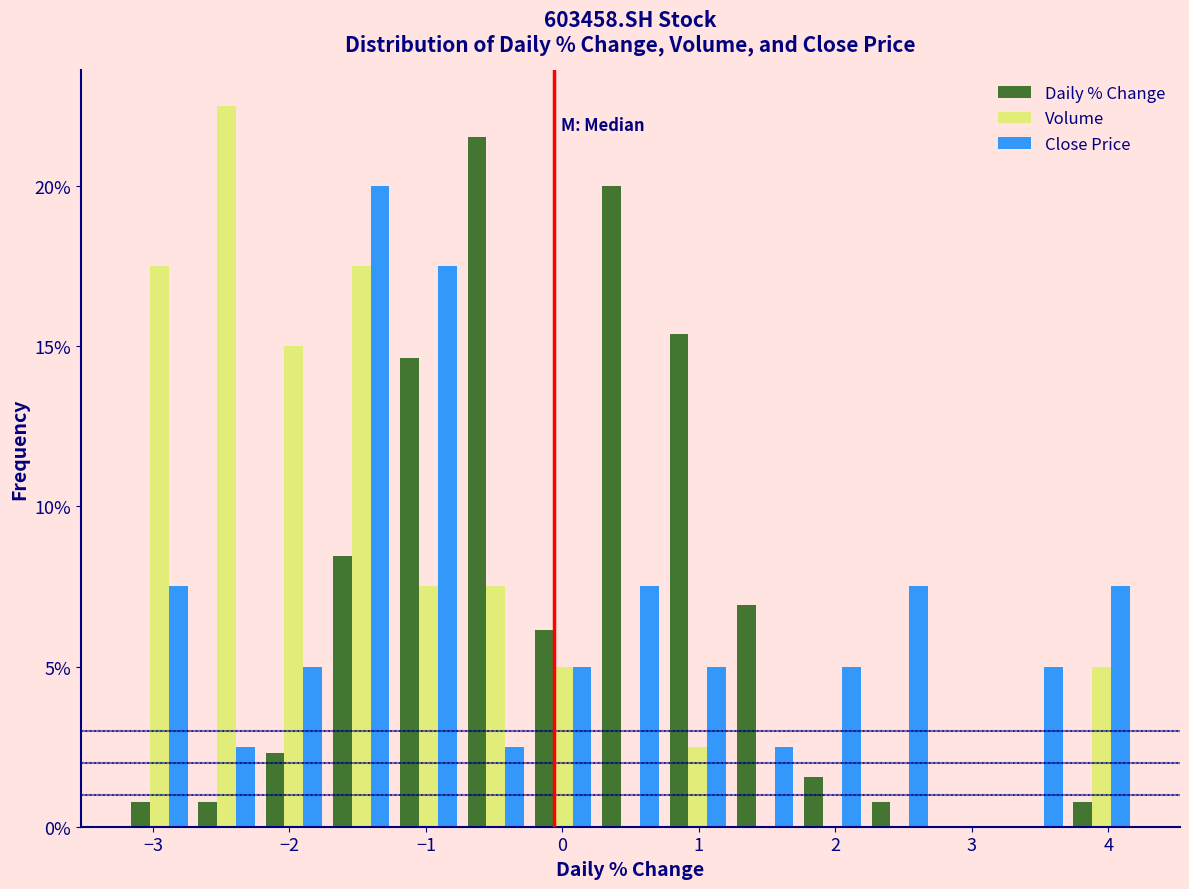

Reading left to right, transcribe this chart: for each range on the x-axis, give the height of each series' bar. Neither the bar edges nor the heights are printed on the chart, so give them approximately, as read against the axes.

-3.2 to -2.7: Daily % Change=1.0	Volume=17.5	Close Price=7.5
-2.7 to -2.2: Daily % Change=1.0	Volume=22.5	Close Price=2.5
-2.2 to -1.7: Daily % Change=2.5	Volume=15.0	Close Price=5.0
-1.7 to -1.2: Daily % Change=8.5	Volume=17.5	Close Price=20.0
-1.2 to -0.7: Daily % Change=14.5	Volume=7.5	Close Price=17.5
-0.7 to -0.2: Daily % Change=21.5	Volume=7.5	Close Price=2.5
-0.2 to 0.3: Daily % Change=6.0	Volume=5.0	Close Price=5.0
0.3 to 0.7: Daily % Change=20.0	Volume=0	Close Price=7.5
0.7 to 1.2: Daily % Change=15.5	Volume=2.5	Close Price=5.0
1.2 to 1.7: Daily % Change=7.0	Volume=0	Close Price=2.5
1.7 to 2.2: Daily % Change=1.5	Volume=0	Close Price=5.0
2.2 to 2.7: Daily % Change=1.0	Volume=0	Close Price=7.5
2.7 to 3.2: Daily % Change=0	Volume=0	Close Price=0
3.2 to 3.7: Daily % Change=0	Volume=0	Close Price=5.0
3.7 to 4.2: Daily % Change=1.0	Volume=5.0	Close Price=7.5